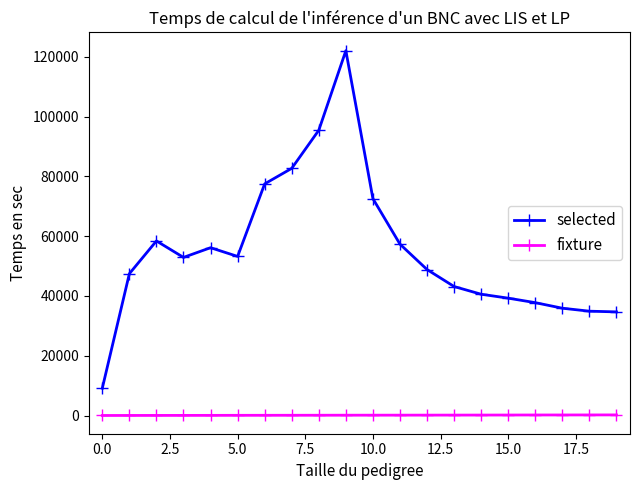

What is the average value of the fixture series?

129